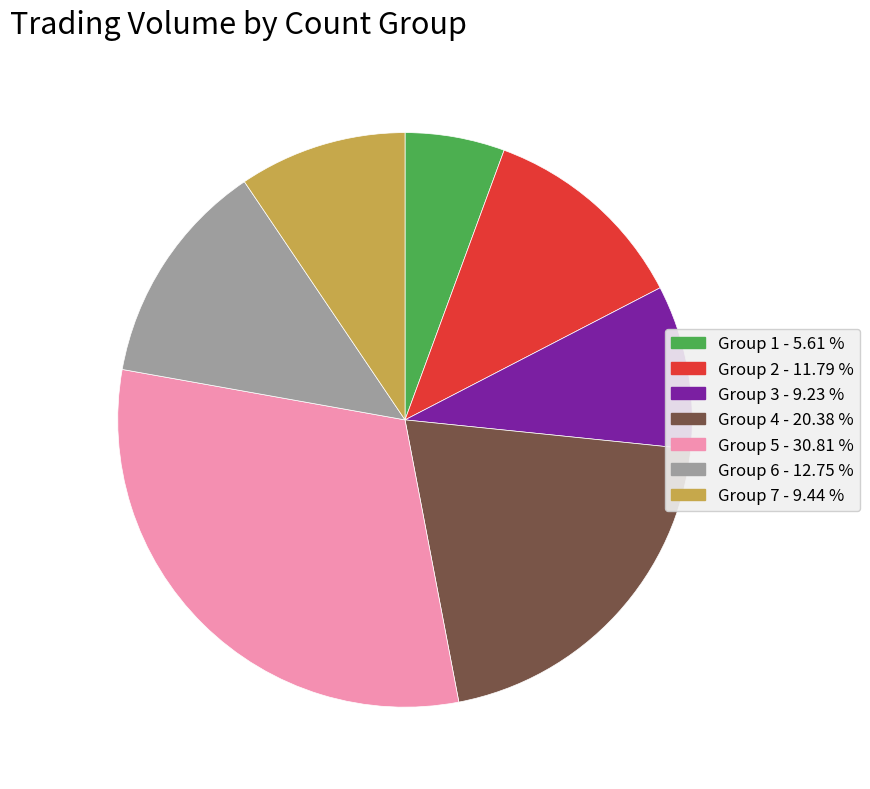

Is there any slice that represents more than half of the pie?

No